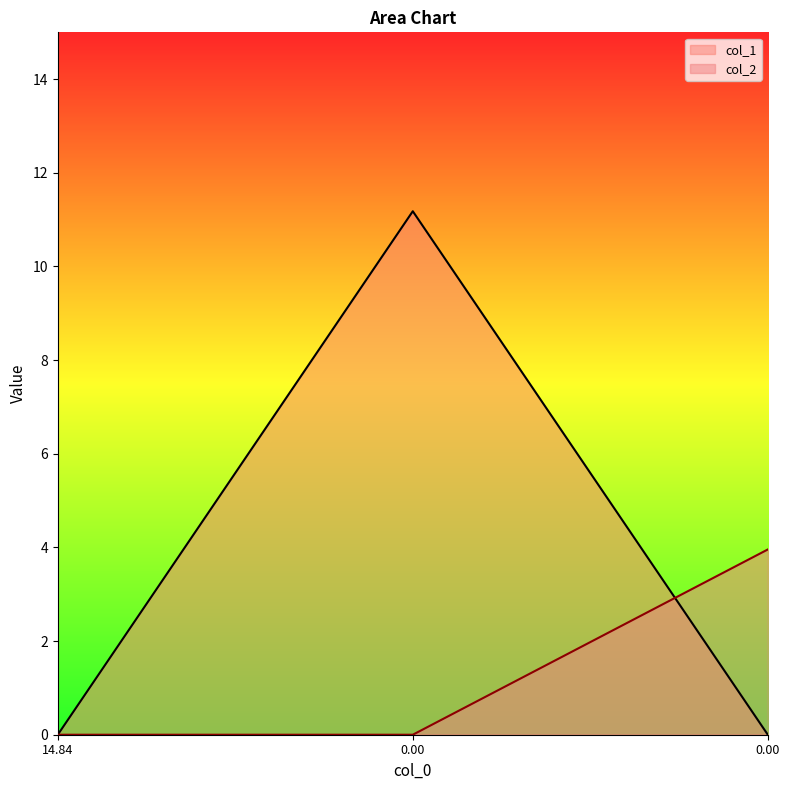

Which series has the widest spread of values?

col_1